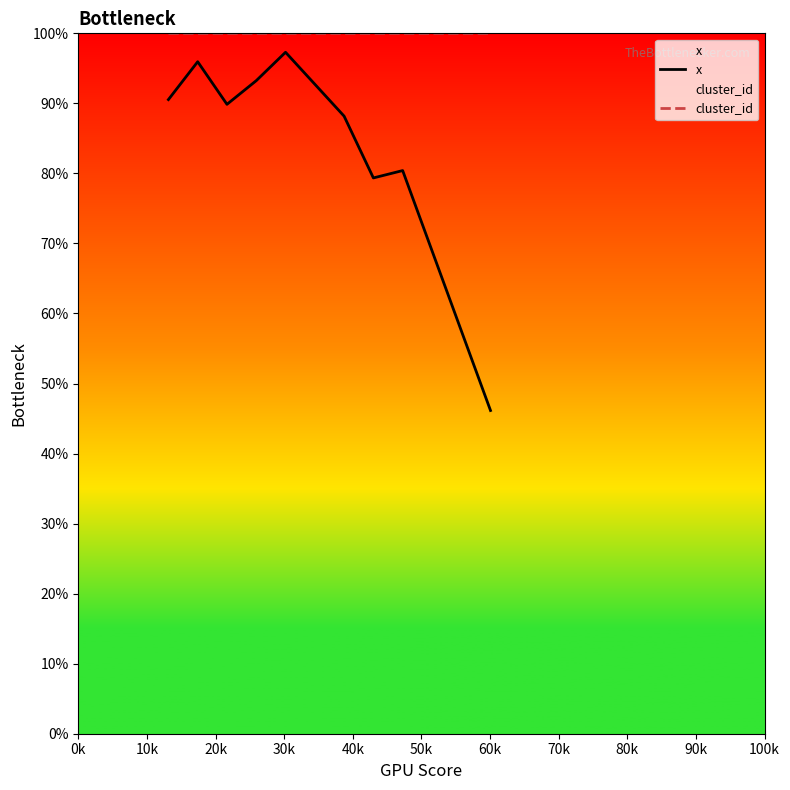

What is the value of the cluster_id point at the 3rd from the left?

100.0